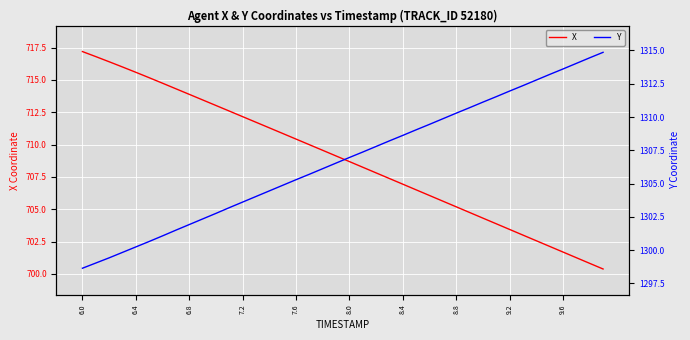

The value of X at 9.6 is 701.7. True or false?

True